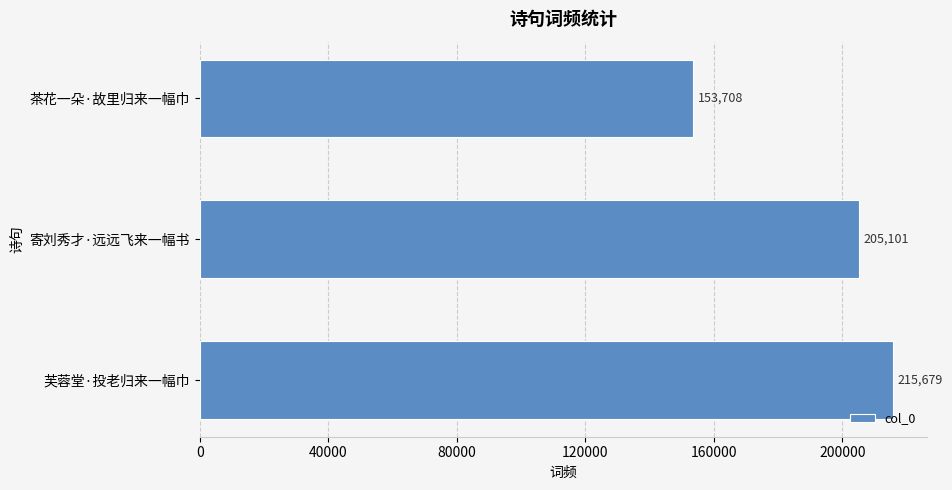

What is the change in value from 芙蓉堂·投老归来一幅巾 to 茶花一朵·故里归来一幅巾?

-61971